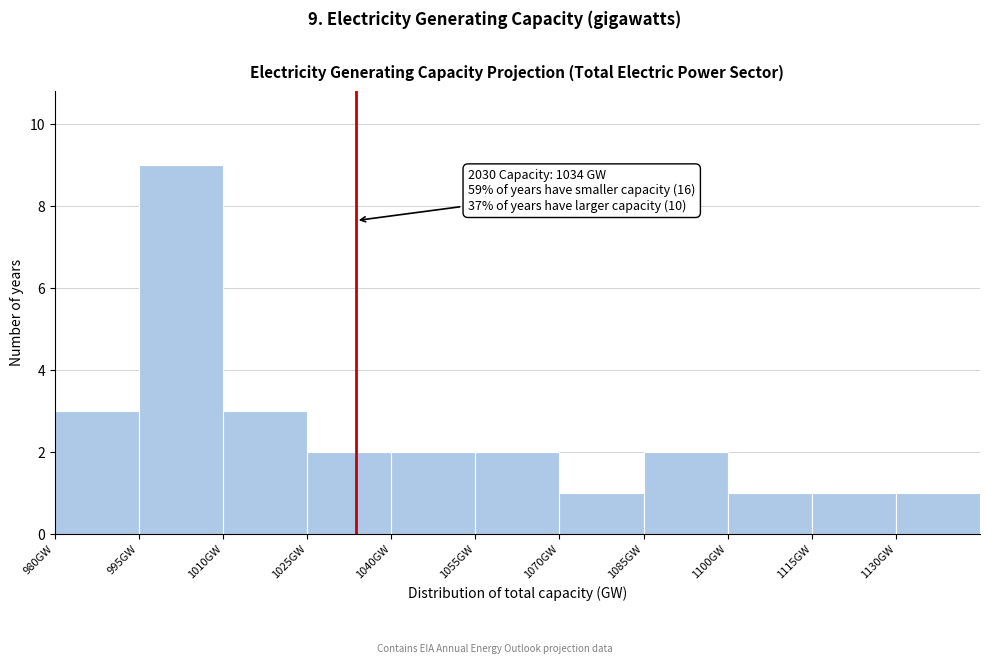

Which range on the x-axis has the tallest bar?

995 to 1010